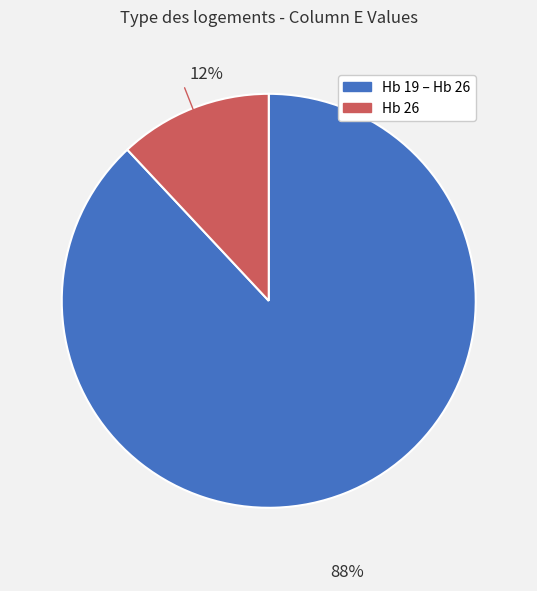

To the nearest percent, what is the average slice percentage?

50%